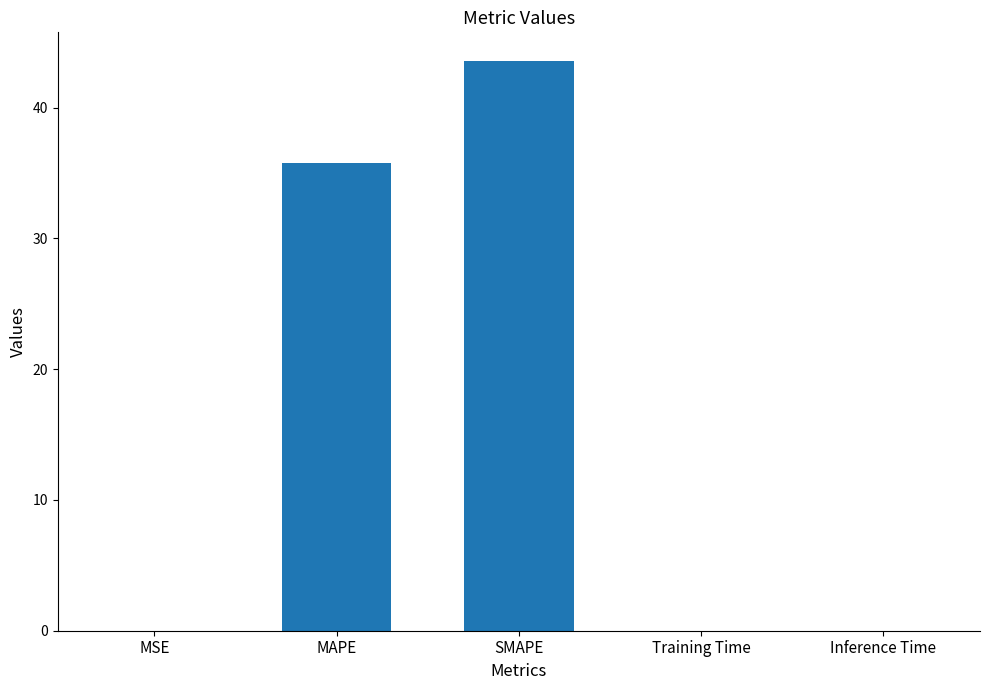

Are the bars horizontal?

No